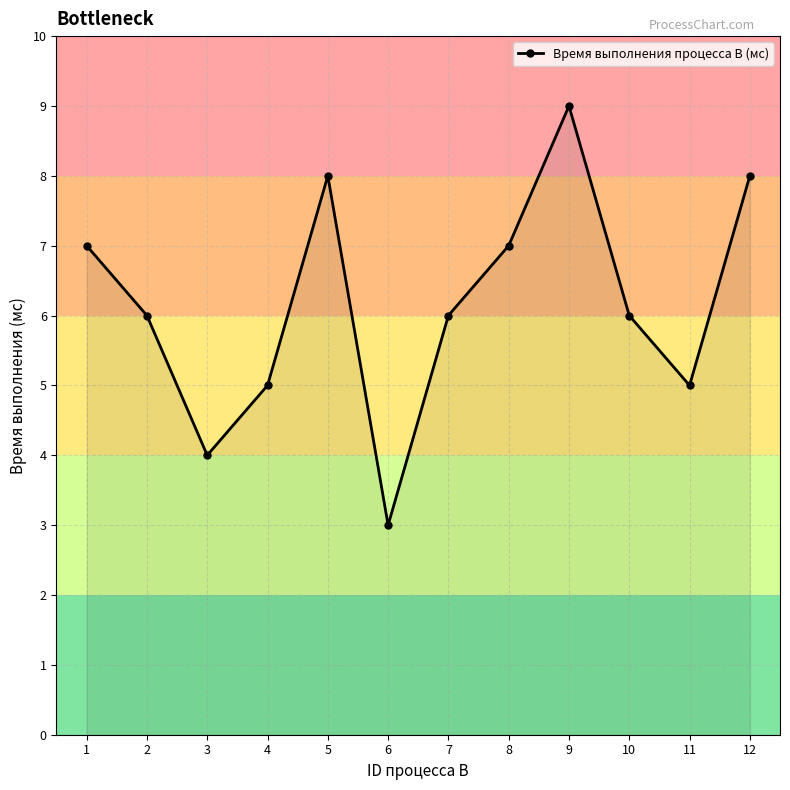

Reading right to left, transcribe all the data shown in this chart.

8	5	6	9	7	6	3	8	5	4	6	7